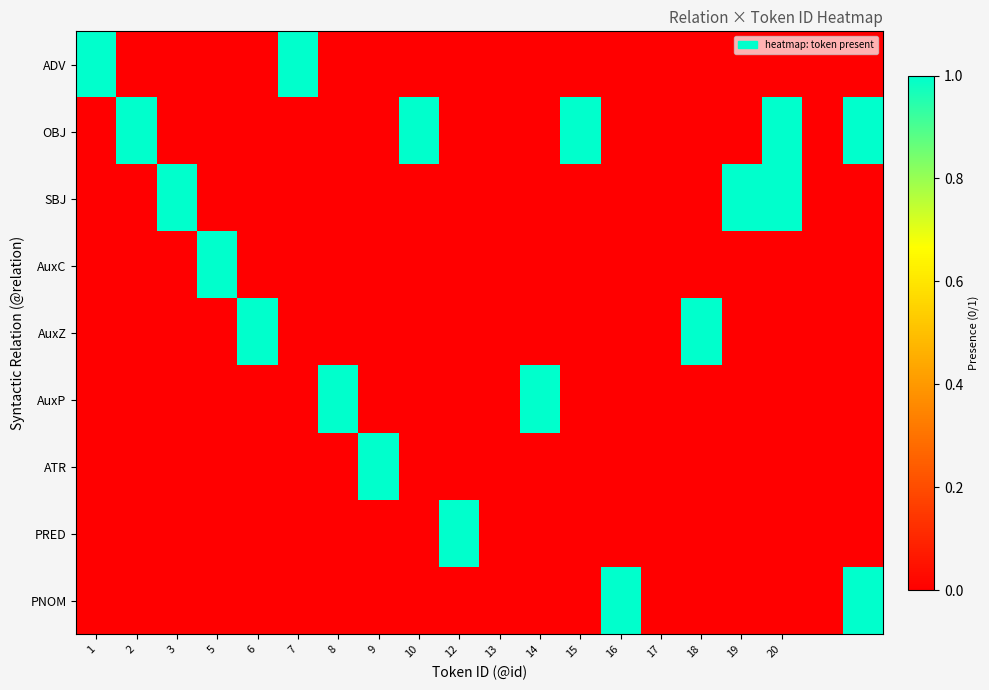

Reading left to right, extract all data points from this chart.

ADV: 1	0	0	0	0	1	0	0	0	0	0	0	0	0	0	0	0	0	0	0
OBJ: 0	1	0	0	0	0	0	0	1	0	0	0	1	0	0	0	0	1	0	1
SBJ: 0	0	1	0	0	0	0	0	0	0	0	0	0	0	0	0	1	1	0	0
AuxC: 0	0	0	1	0	0	0	0	0	0	0	0	0	0	0	0	0	0	0	0
AuxZ: 0	0	0	0	1	0	0	0	0	0	0	0	0	0	0	1	0	0	0	0
AuxP: 0	0	0	0	0	0	1	0	0	0	0	1	0	0	0	0	0	0	0	0
ATR: 0	0	0	0	0	0	0	1	0	0	0	0	0	0	0	0	0	0	0	0
PRED: 0	0	0	0	0	0	0	0	0	1	0	0	0	0	0	0	0	0	0	0
PNOM: 0	0	0	0	0	0	0	0	0	0	0	0	0	1	0	0	0	0	0	1